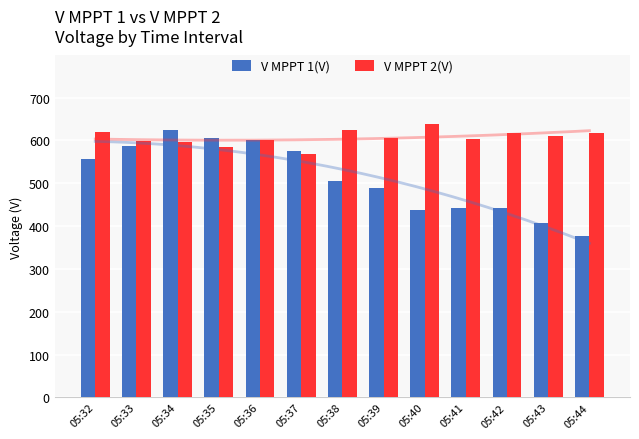

Between 05:37 and 05:43, which series saw the biggest shift?

V MPPT 1(V)